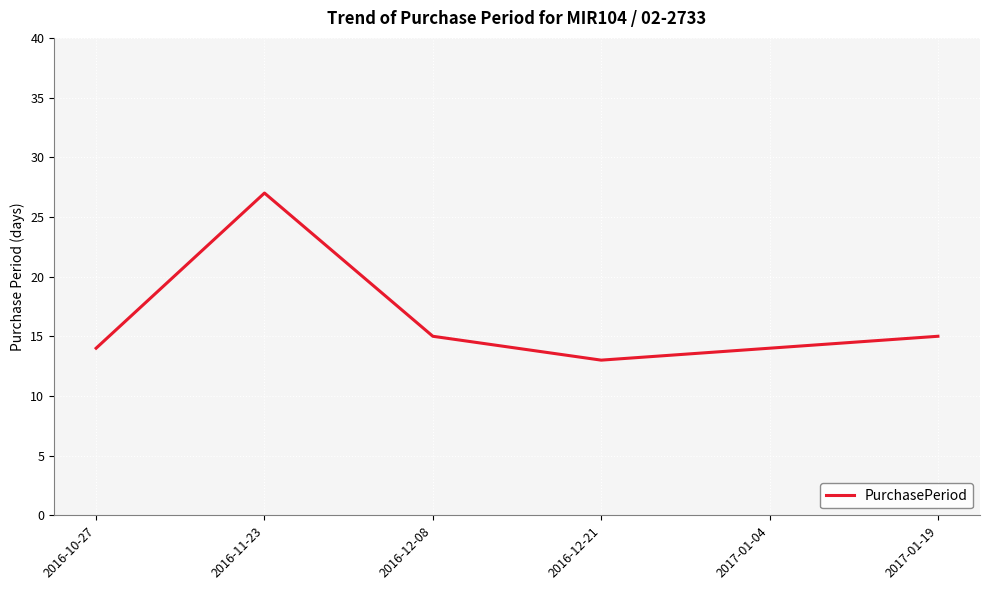

True or false: the data shows 14 at 2016-10-27.

True